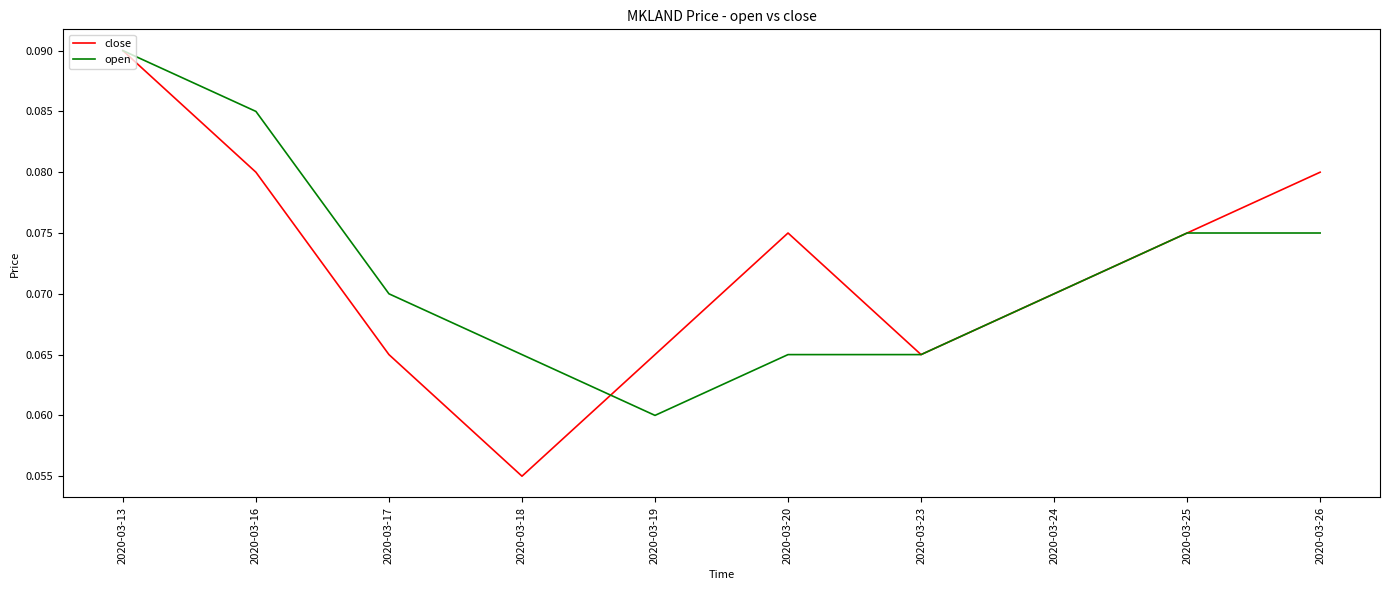

Rank the series at 2020-03-20 from lowest to highest value.

open, close